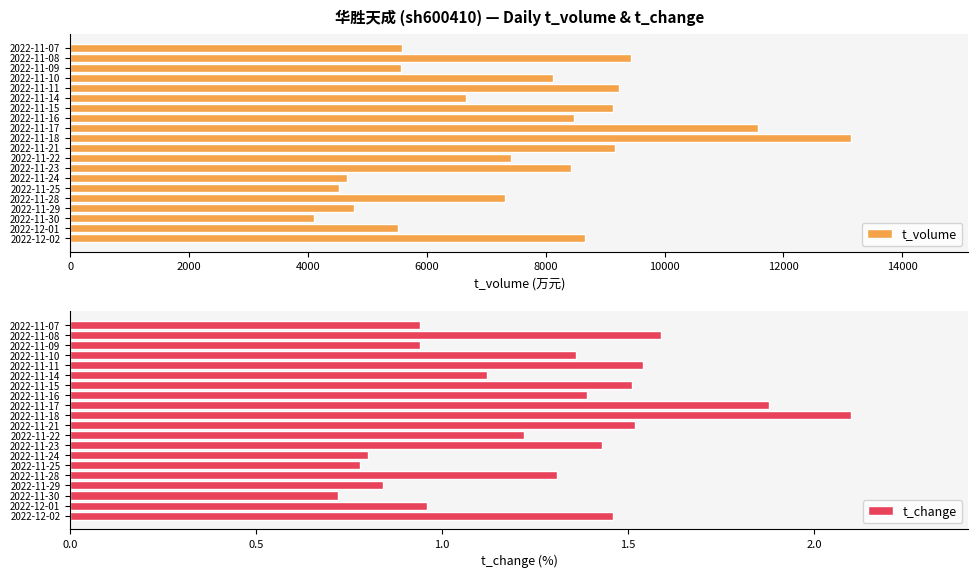

What is the difference between the t_volume values at 2022-11-25 and 2022-12-02?

4133